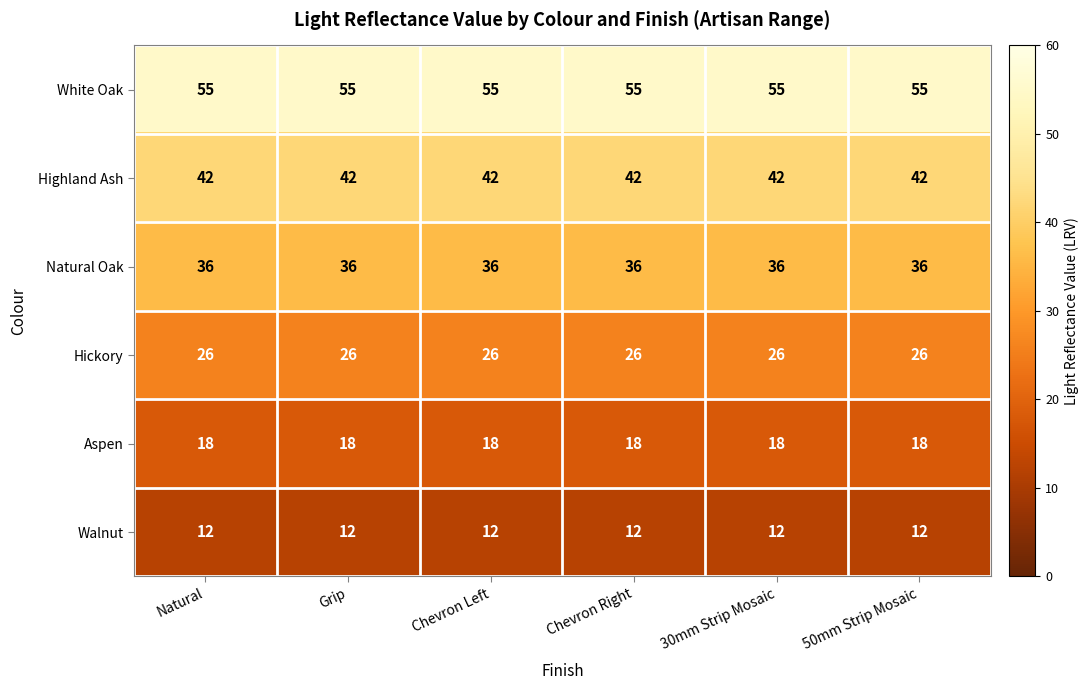

What is the sum of the Hickory values at 50mm Strip Mosaic and Grip?

52